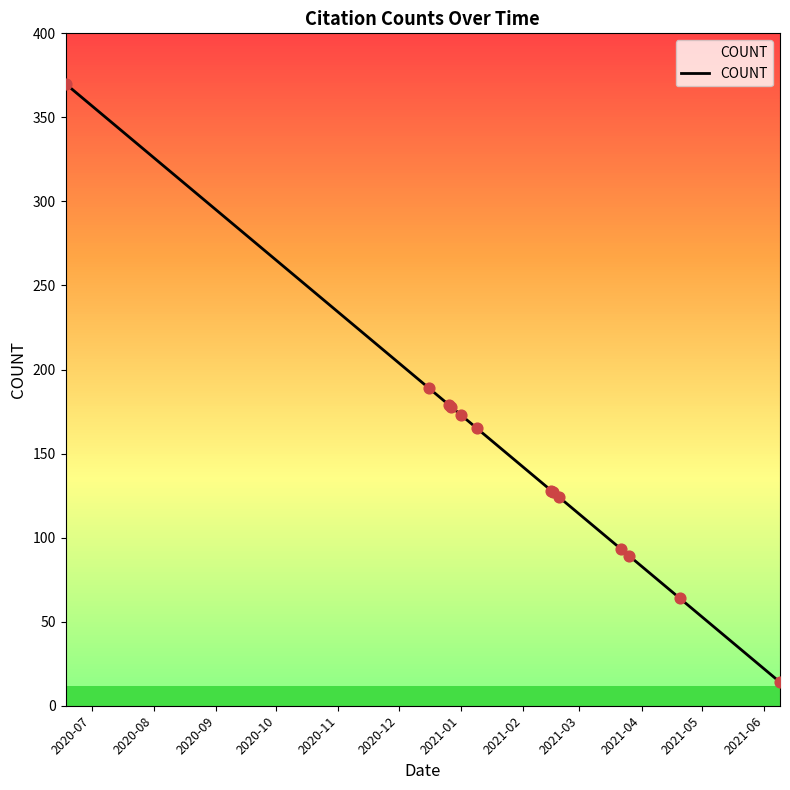

What is the maximum value shown in the chart?

370